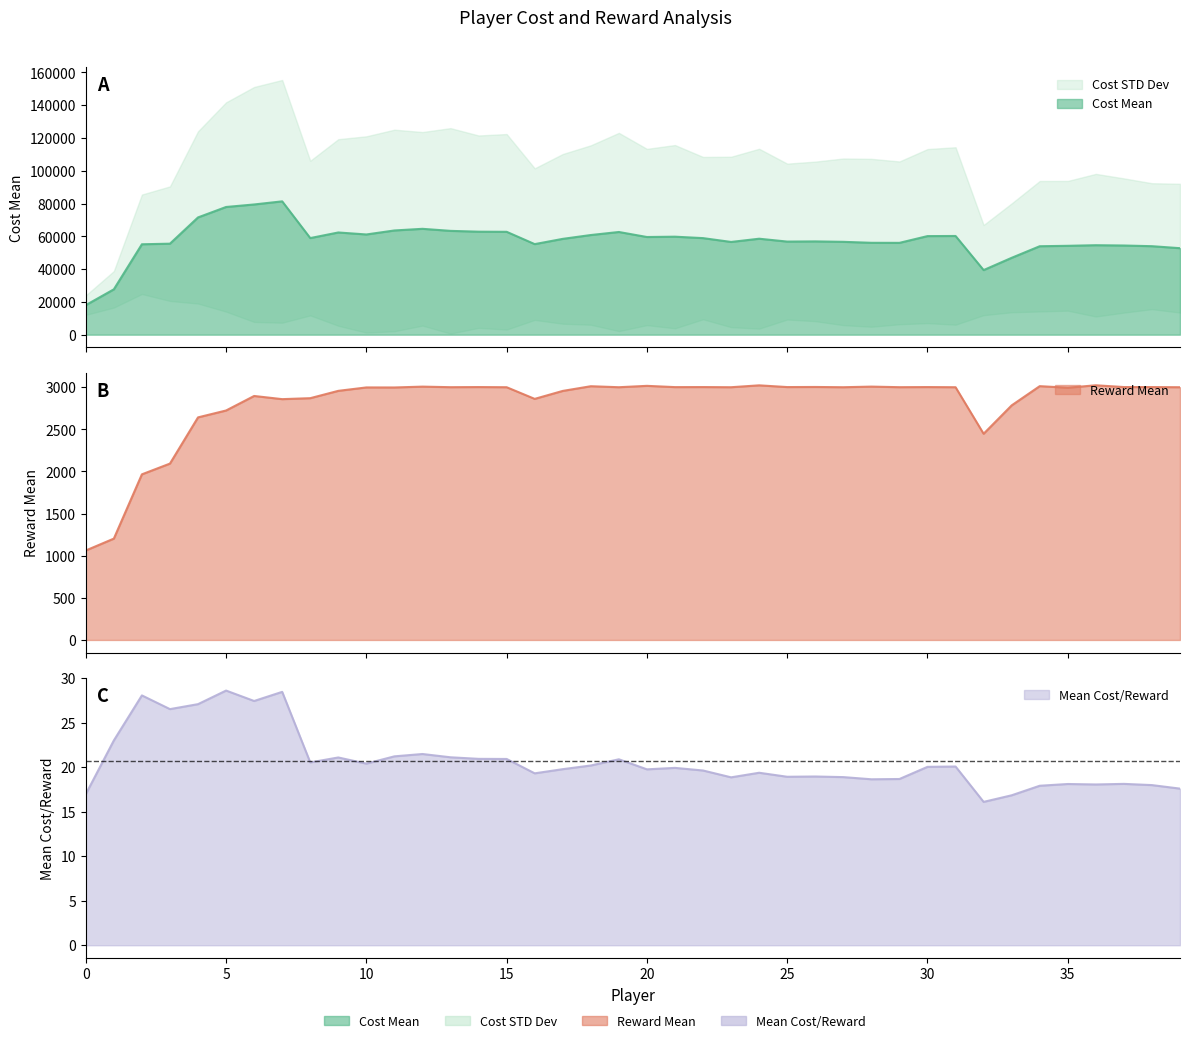

Is it true that Reward Mean equals 4655.5 at 36?

False